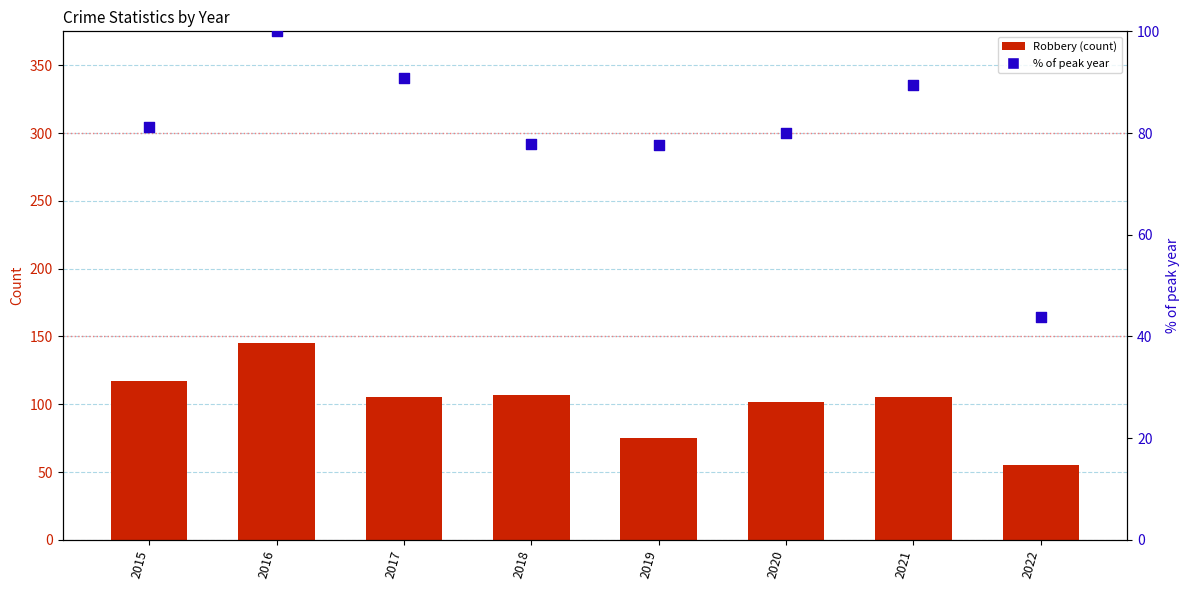

Which series contains the highest Y value?

Robbery